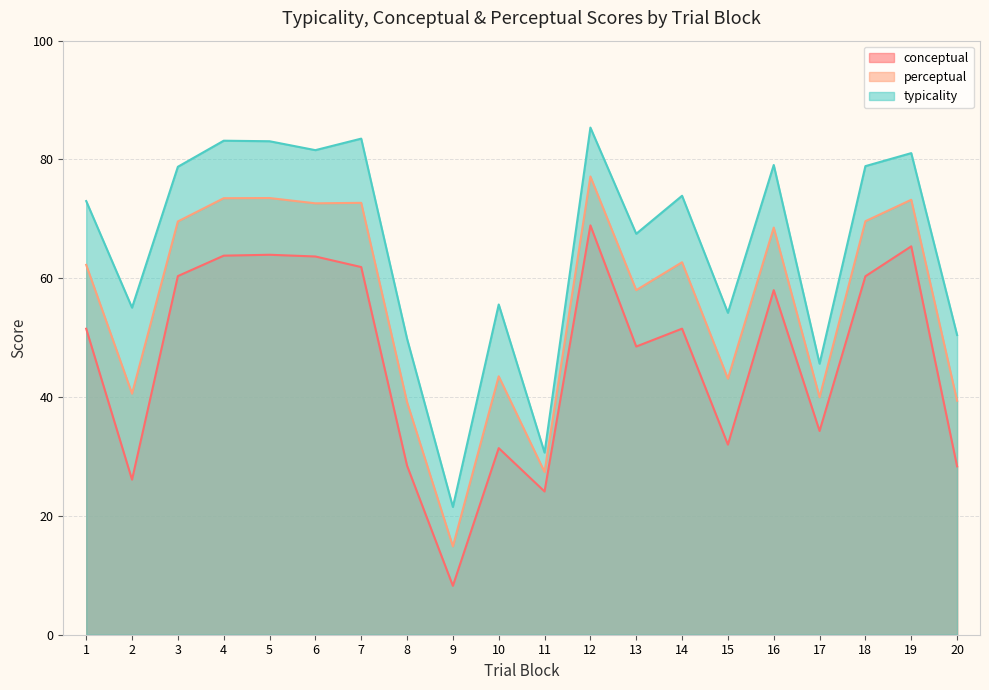

How many interior local valleys does the perceptual series have?

7